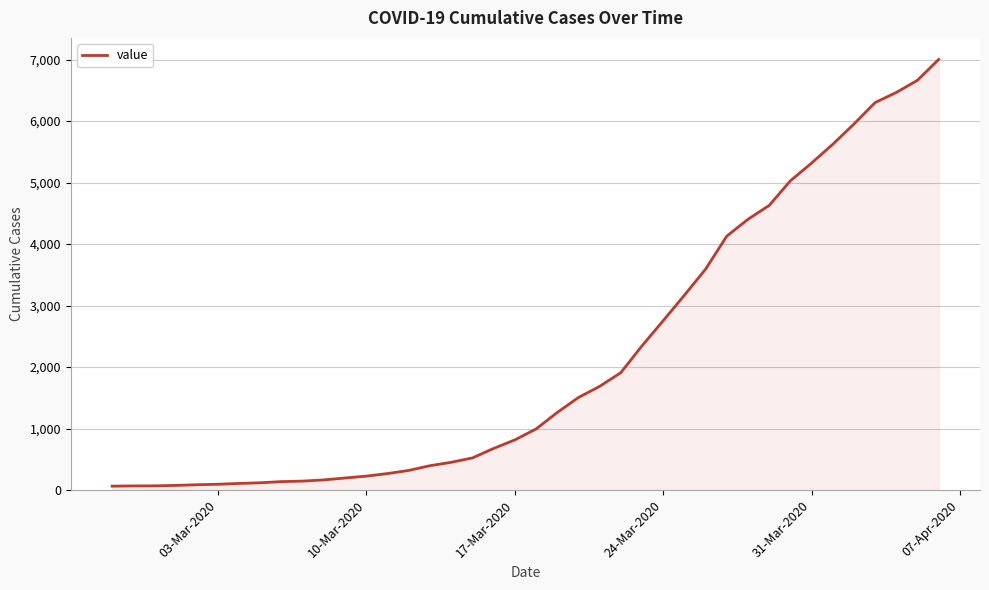

What is the maximum value shown in the chart?

7003